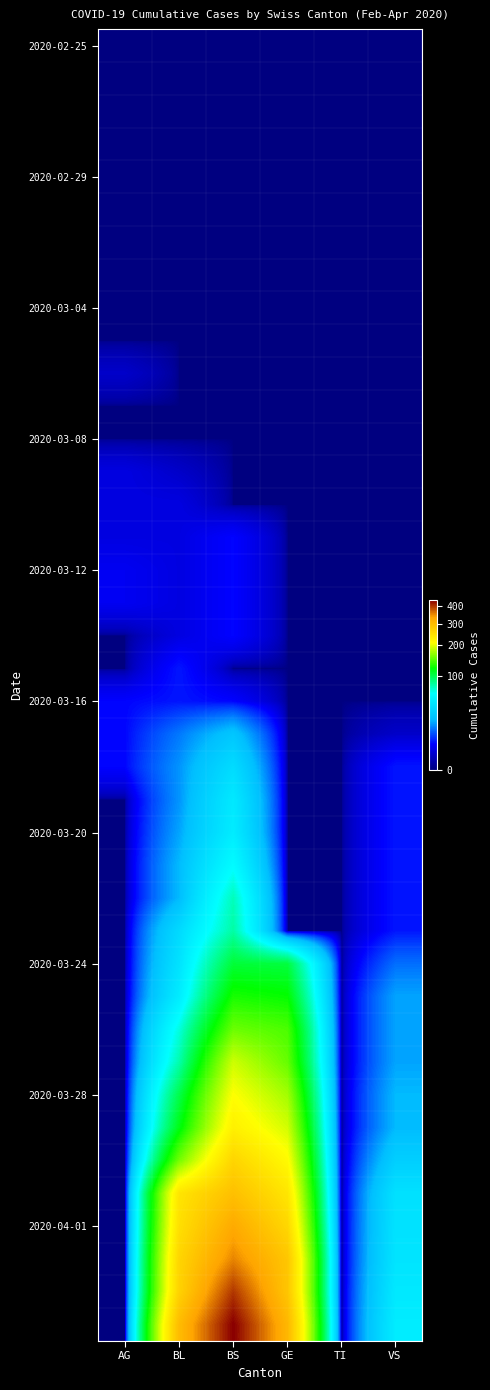

How many series are shown in this chart?

40